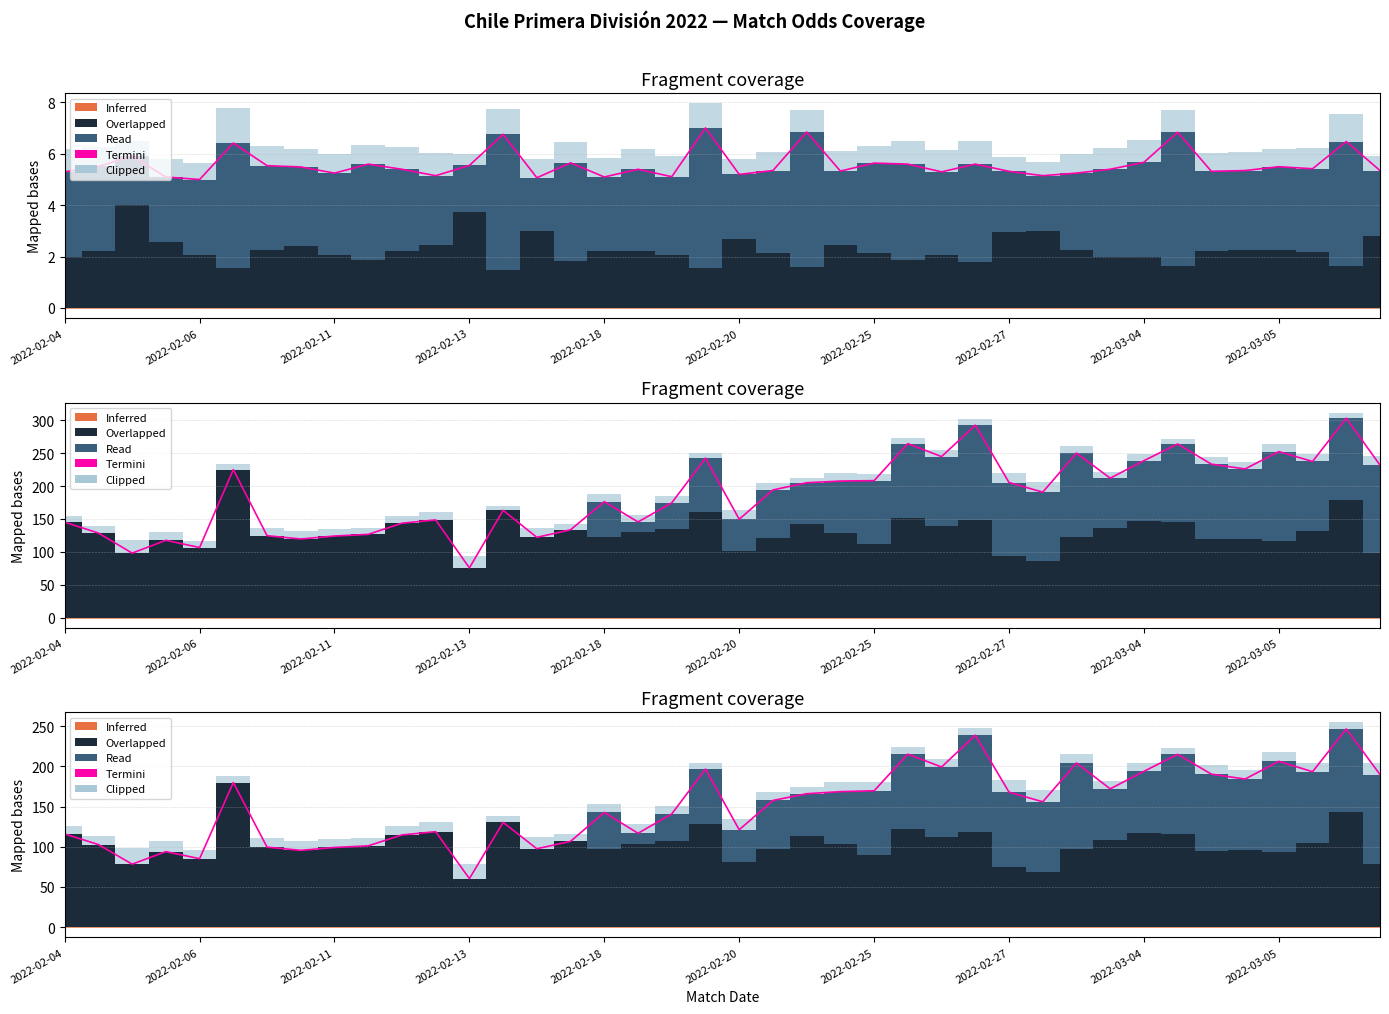

Where is Inferred nearest to the value 0?

2022-02-04